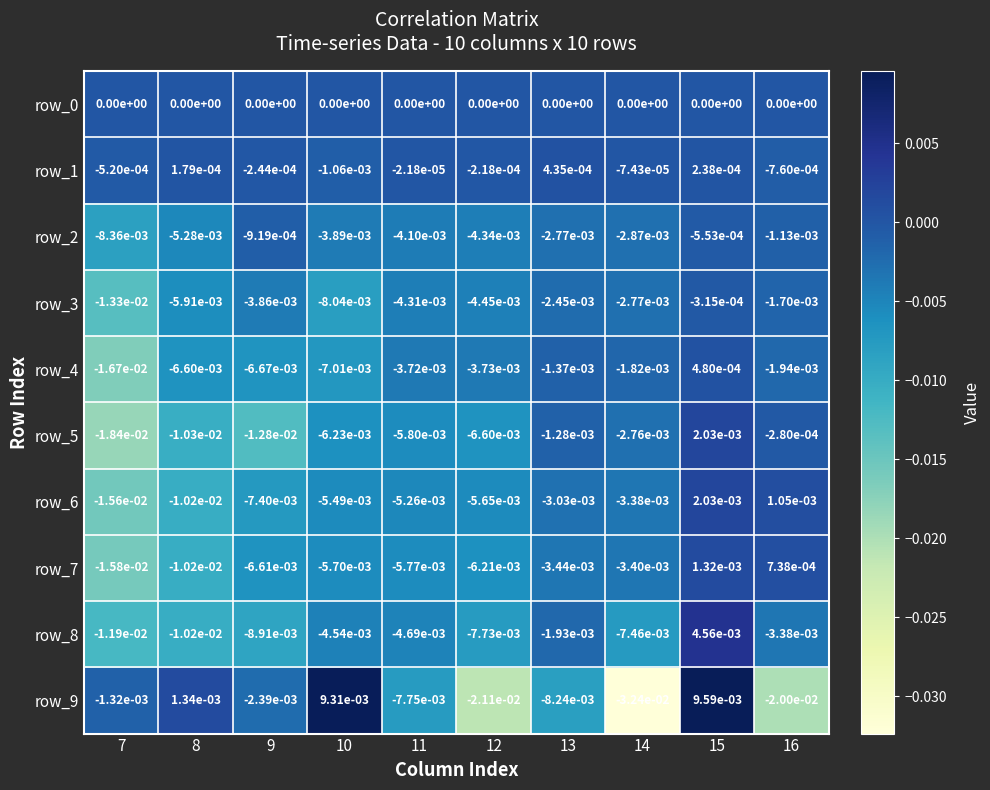

Is the value of row_1 at 8 greater than the value of row_2 at 16?

Yes